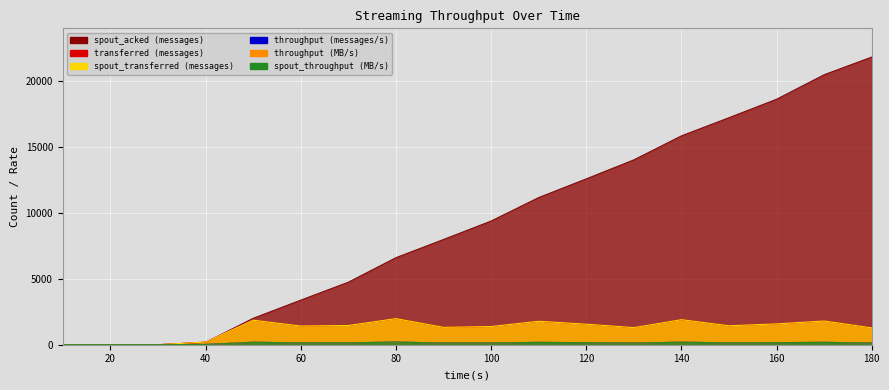

What is the sum of all transferred (messages) values?

22260